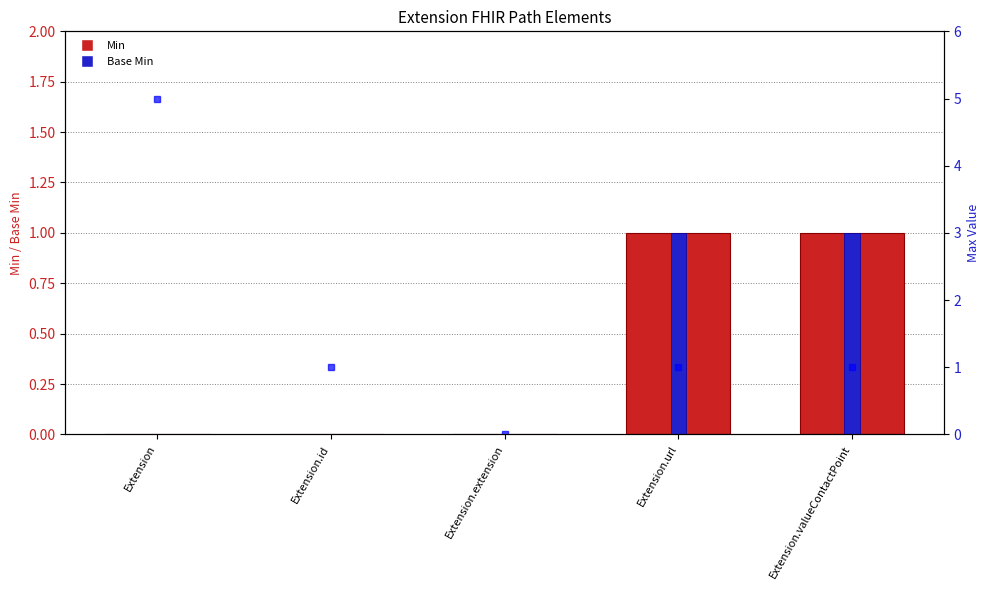

Where is Base Min nearest to the value 0?

Extension